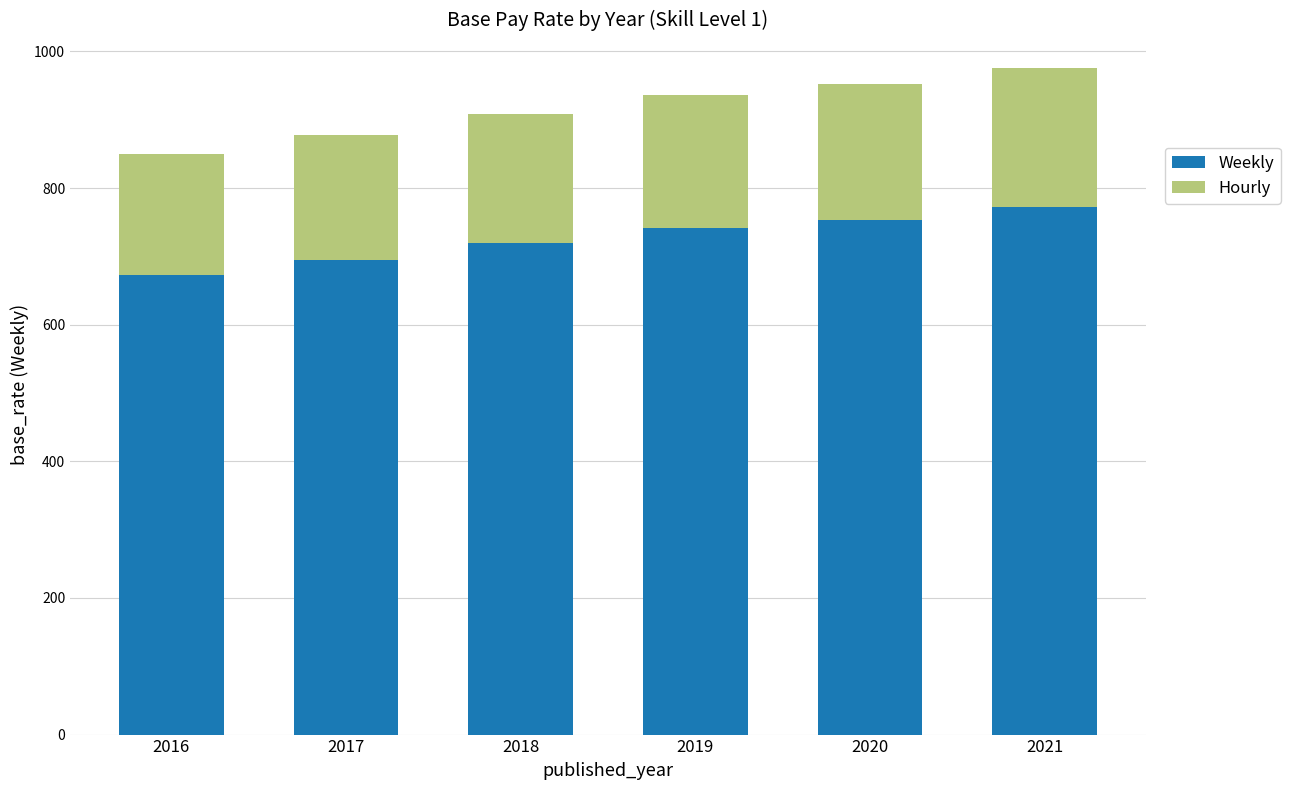

What are all the series names shown in the legend?

Weekly, Hourly